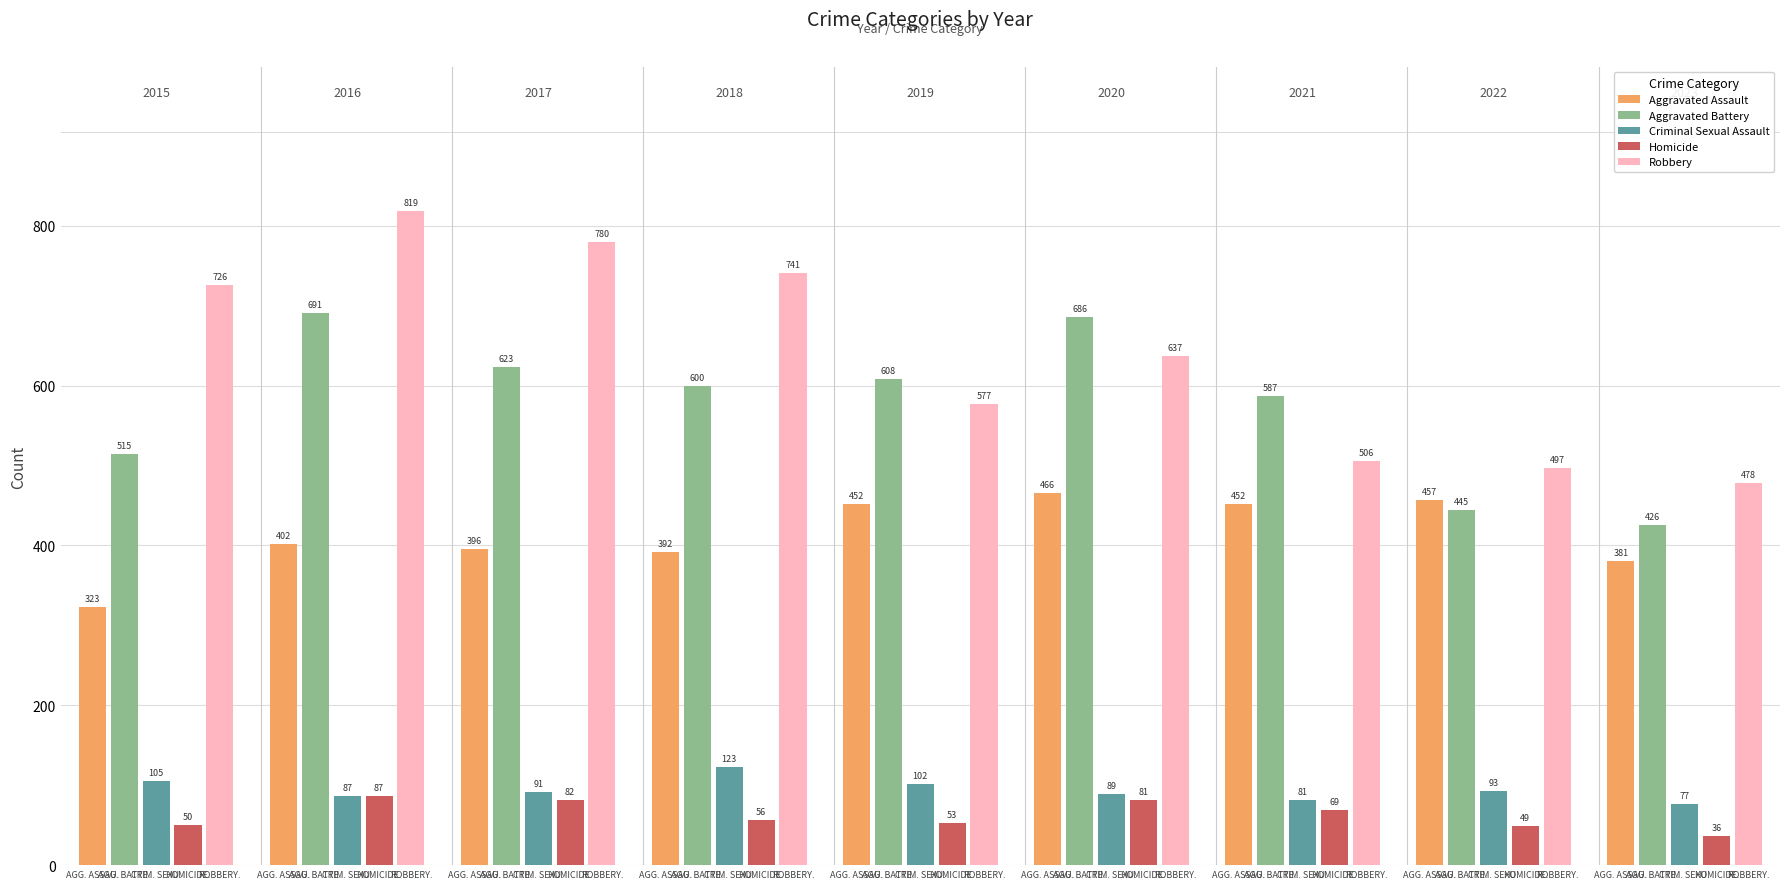

Between 2022 and 2017, which is larger?

2022